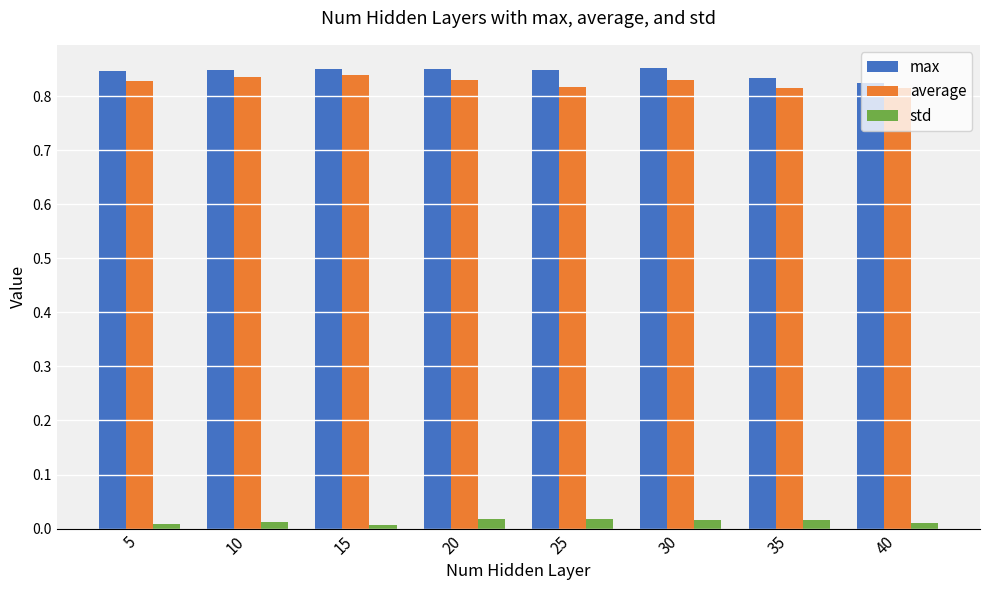

What is the sum of all average values?

6.6